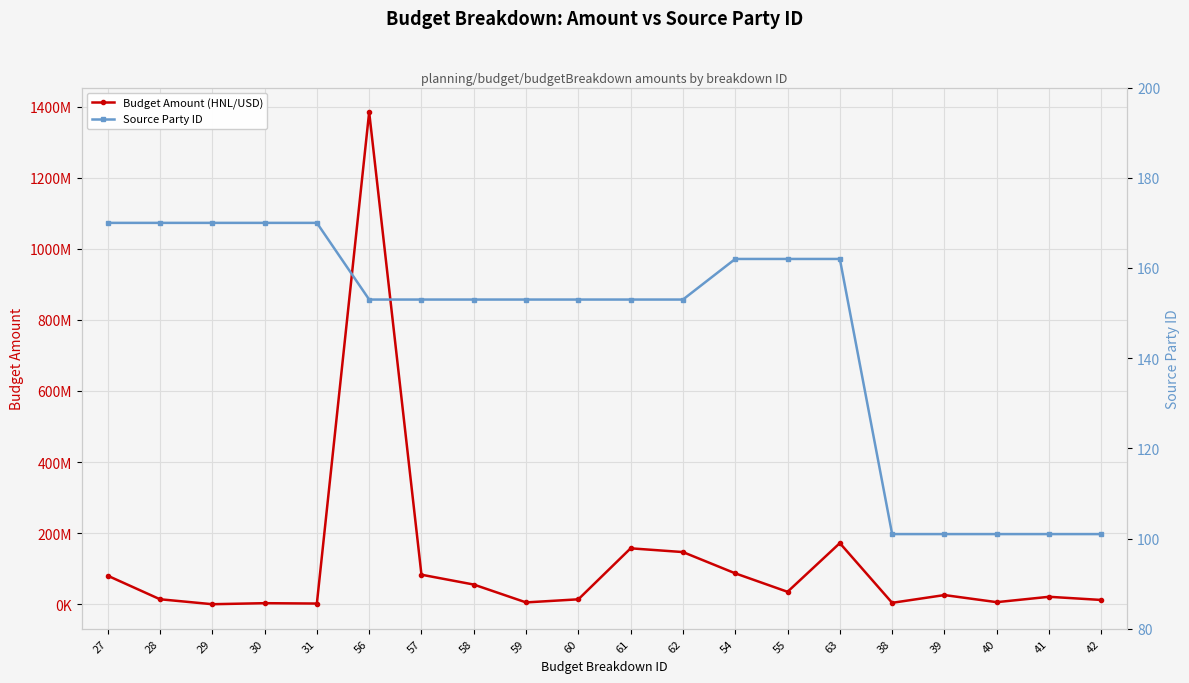

Which series has the largest total across all categories?

Budget Amount (HNL/USD)